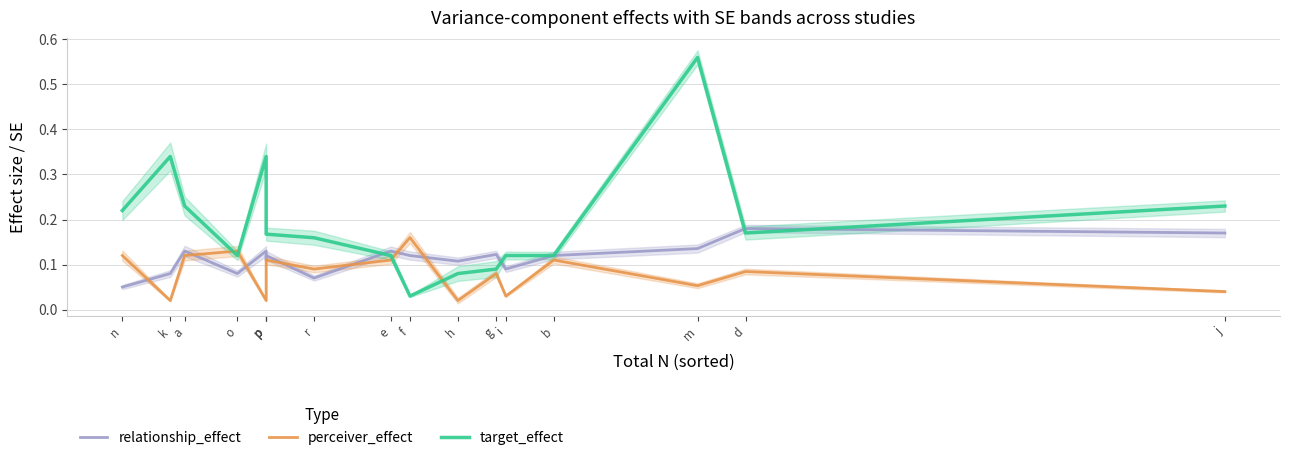

What is the average value of the relationship_effect series?

0.1